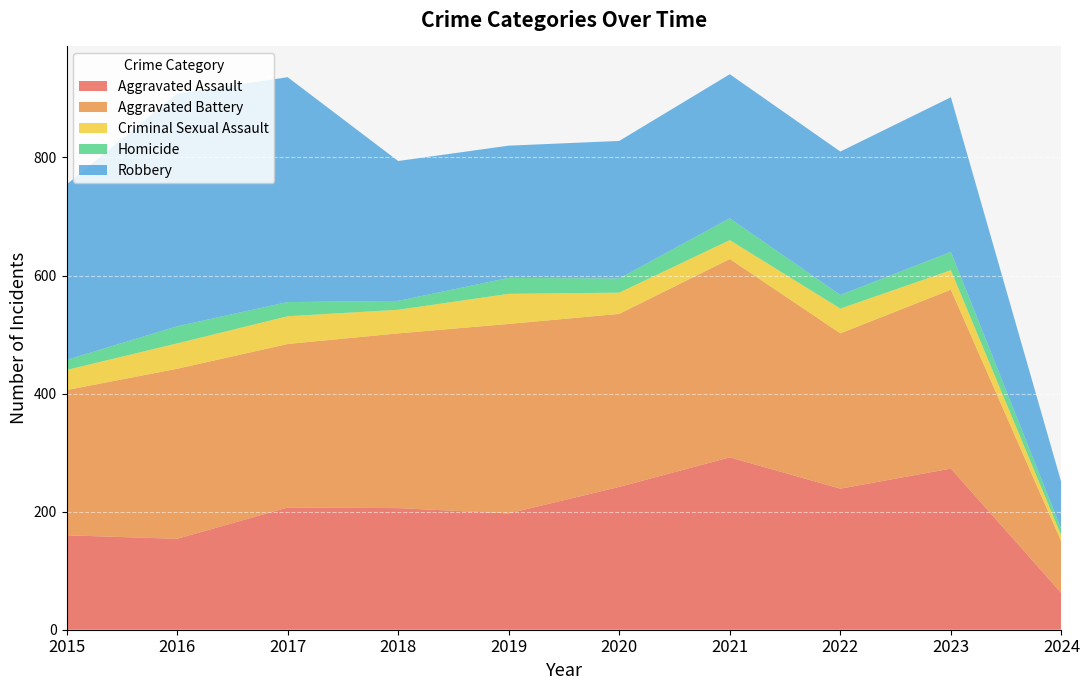

Reading left to right, transcribe all the data shown in this chart.

Aggravated Assault: 160	154	207	206	197	242	292	239	273	62
Aggravated Battery: 246	288	277	296	321	293	336	263	303	87
Criminal Sexual Assault: 34	43	47	40	51	36	32	42	33	10
Homicide: 17	29	24	15	27	24	37	23	31	11
Robbery: 297	394	381	237	224	233	244	243	262	79